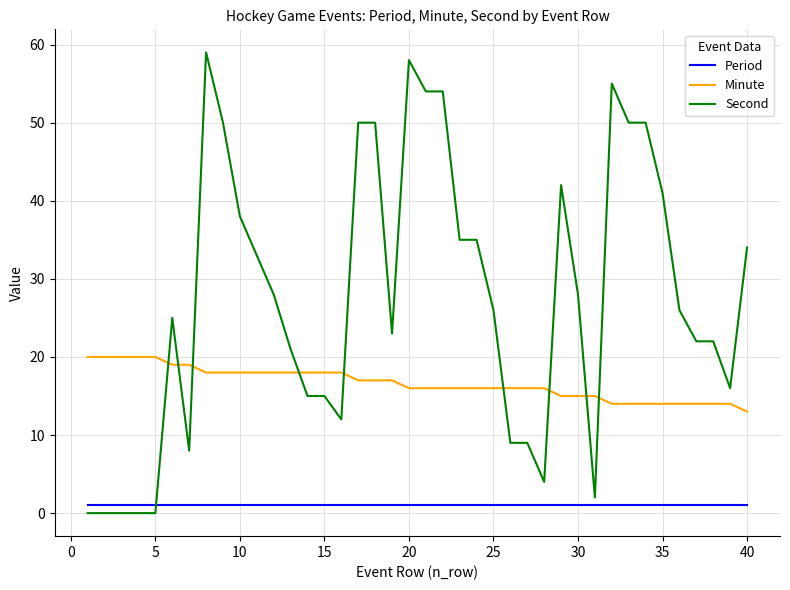

What is the maximum value shown in the chart?

59